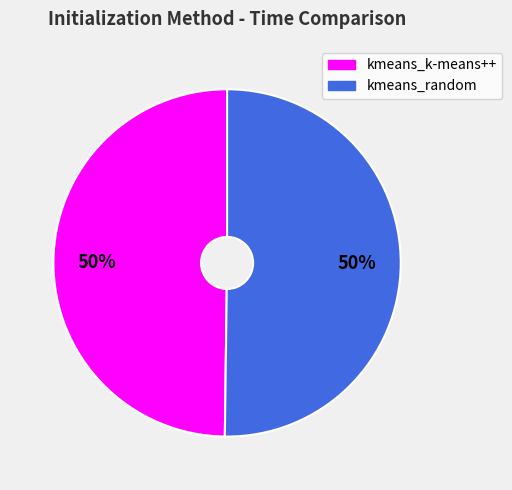

What percentage is the kmeans_random slice, to the nearest percent?

50%